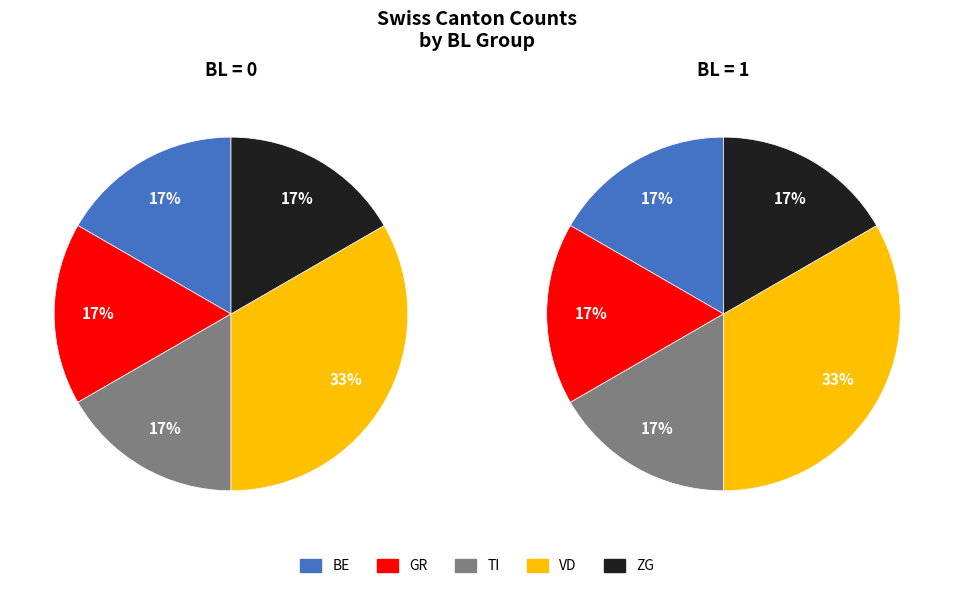

Which series has the widest spread of values?

BE